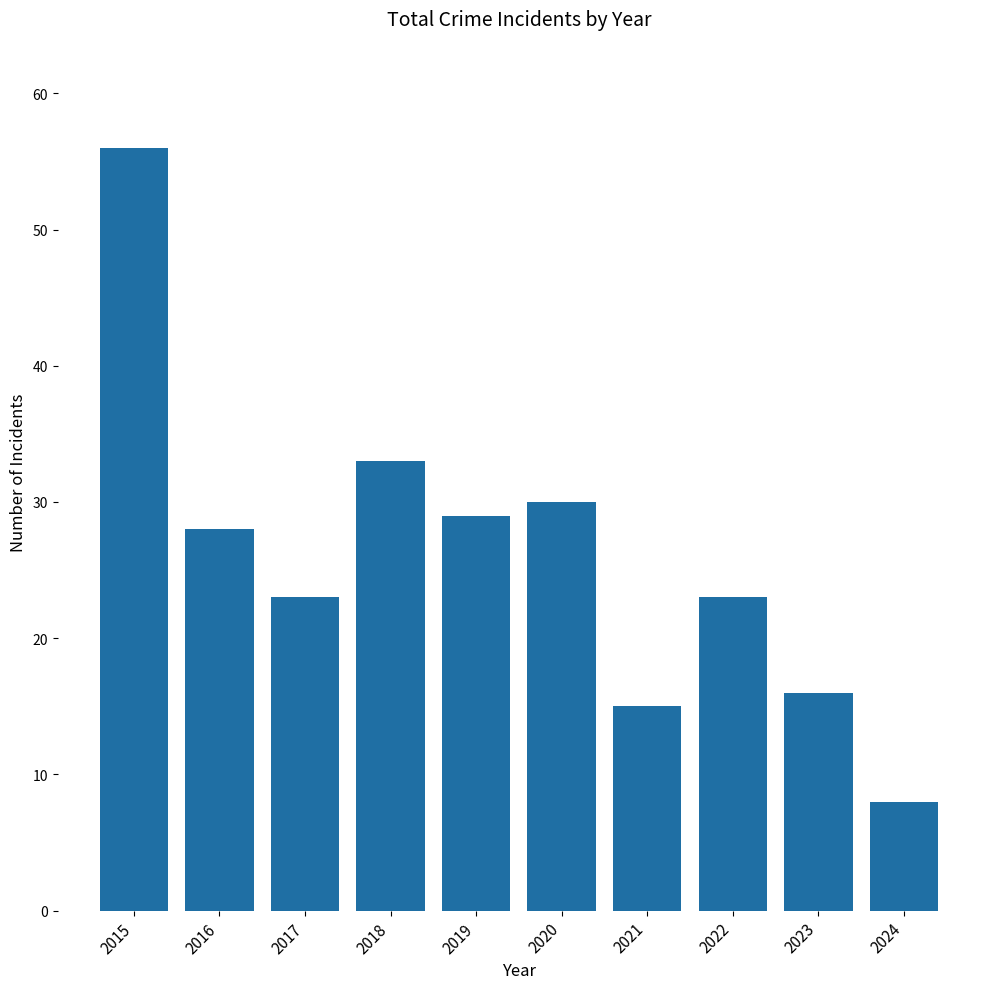

What is the ratio of the value at 2018 to the value at 2019?

1.1